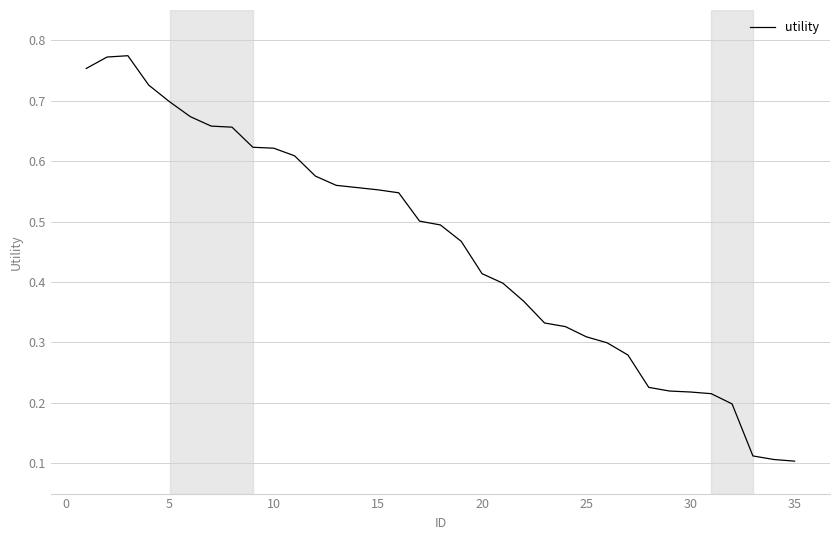

How many lines are shown in the chart?

1